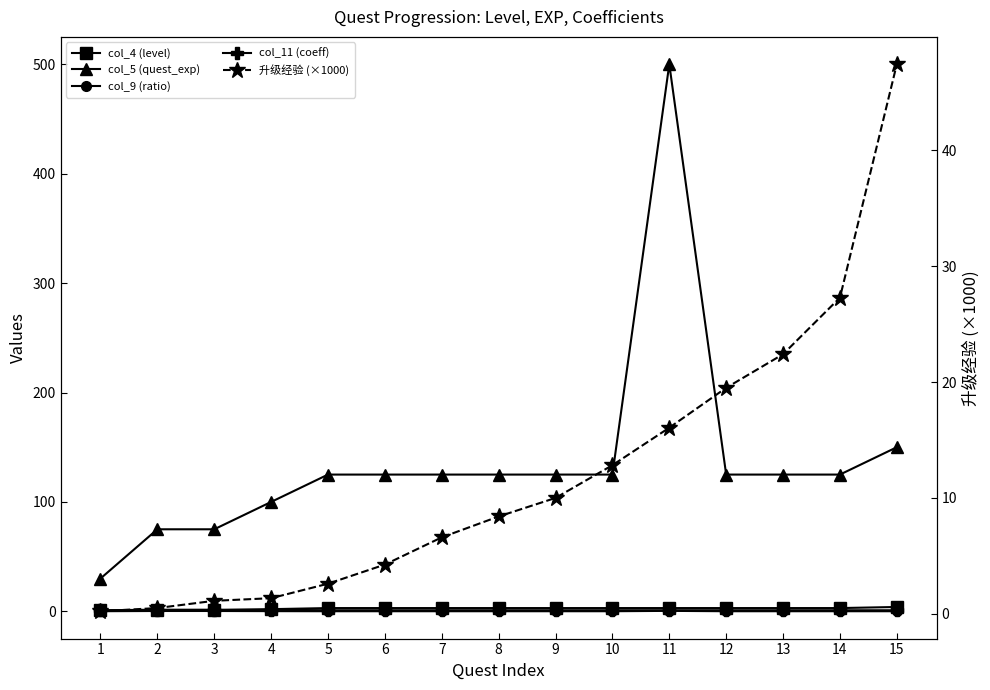

What is the sum of all col_4 (level) values?

39.0